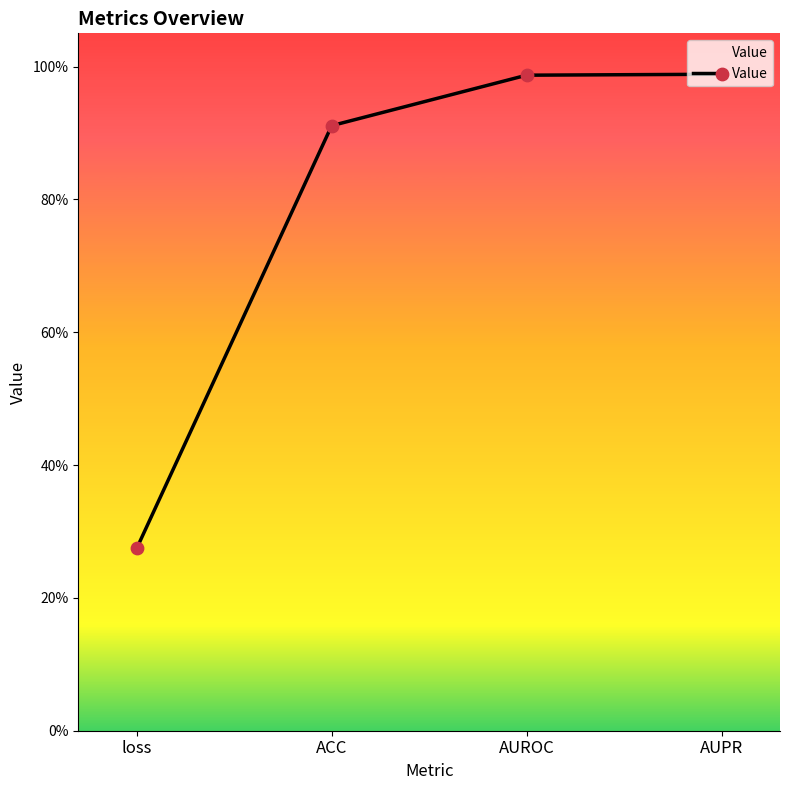

Between ACC and AUPR, which is larger?

AUPR